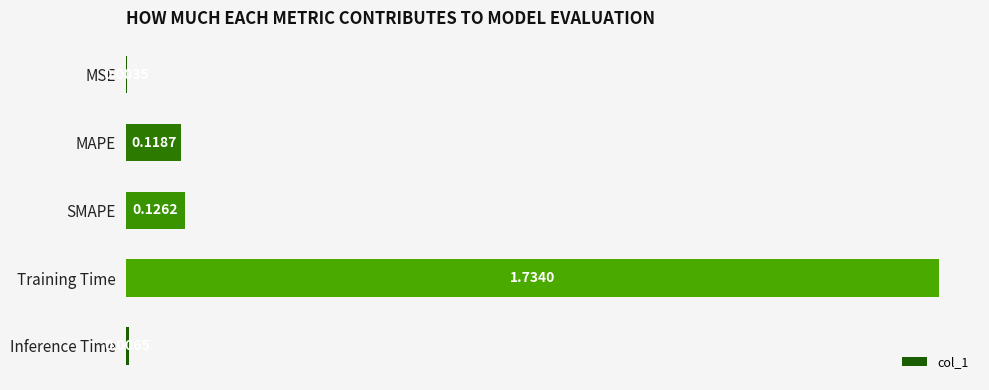

Which label corresponds to the largest value in the chart?

Training Time